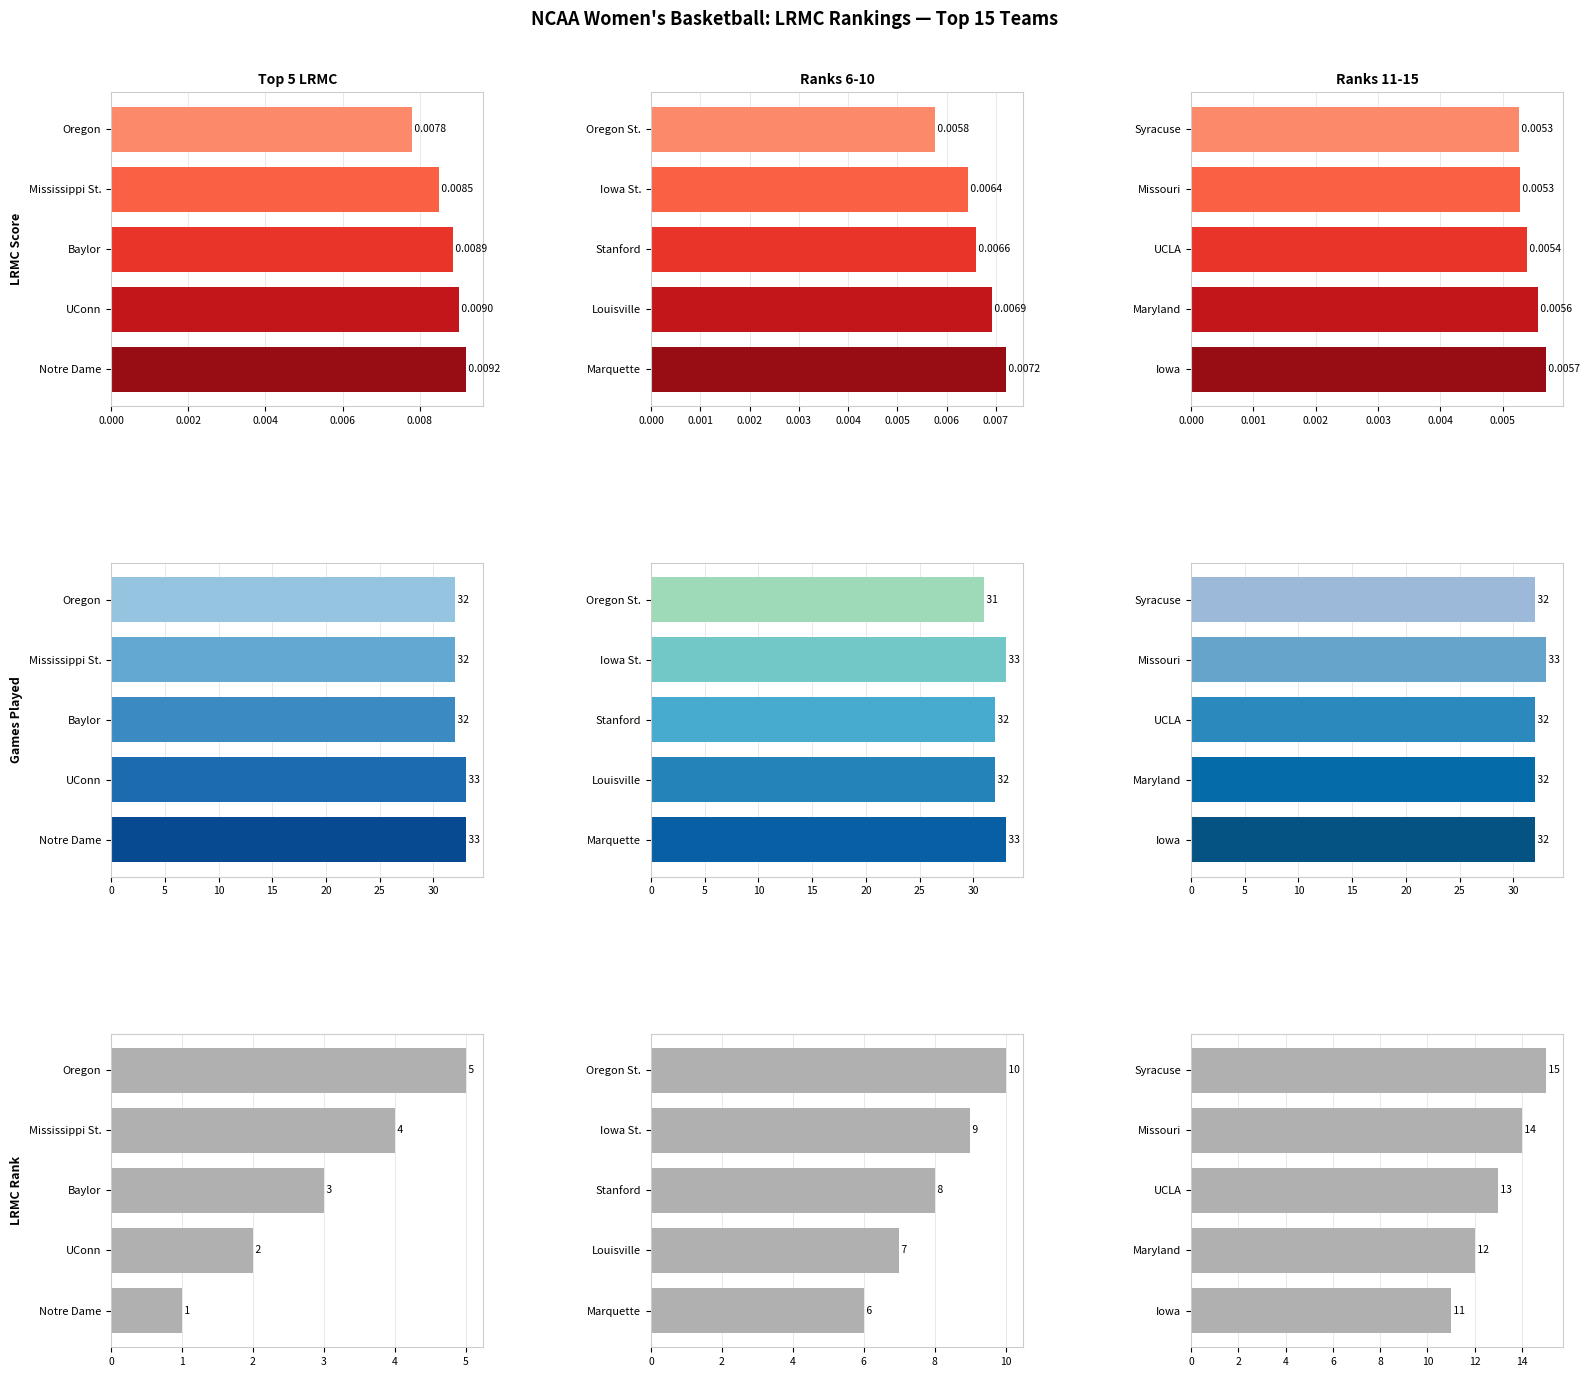

What is the difference between the highest and lowest values at 0.000?

10